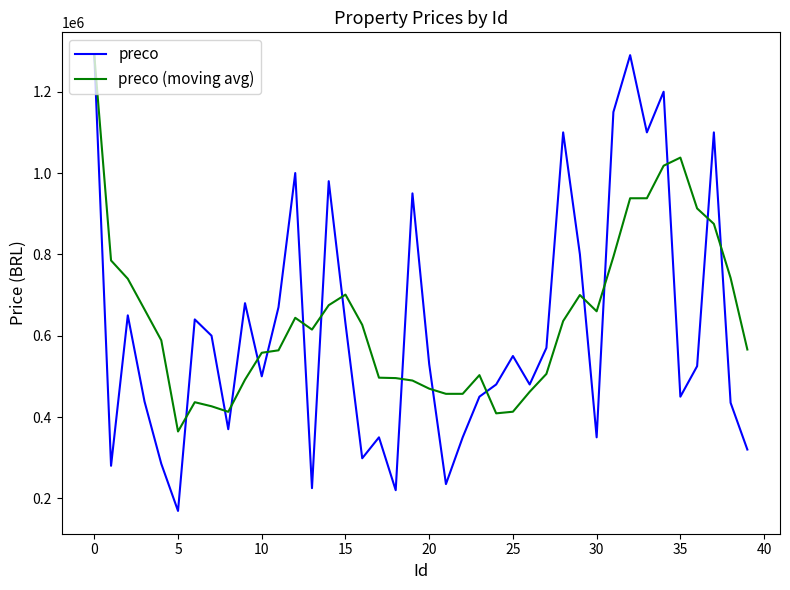

Which series has the widest spread of values?

preco